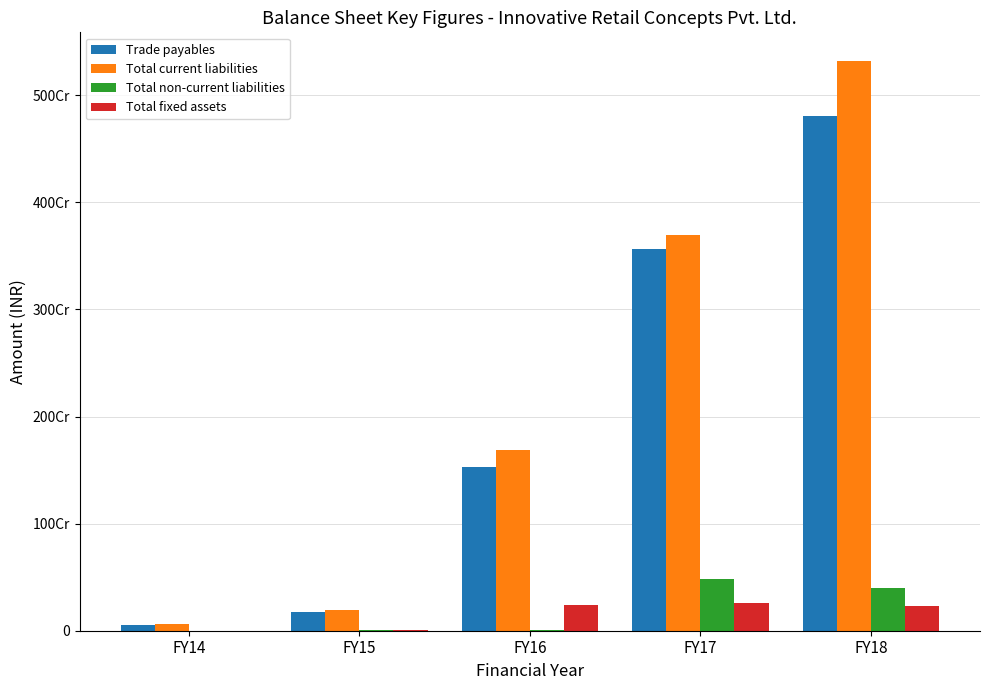

Reading left to right, what are all the values shown in this chart?

Trade payables: 51544426	174034320	1530003709	3565920500	4802786208
Total current liabilities: 61786371	194479901	1689357006	3695322769	5321500380
Total non-current liabilities: 524199	2076072	6557779	479870403	403481266
Total fixed assets: 772817	3832255	243177960	258992803	228463518